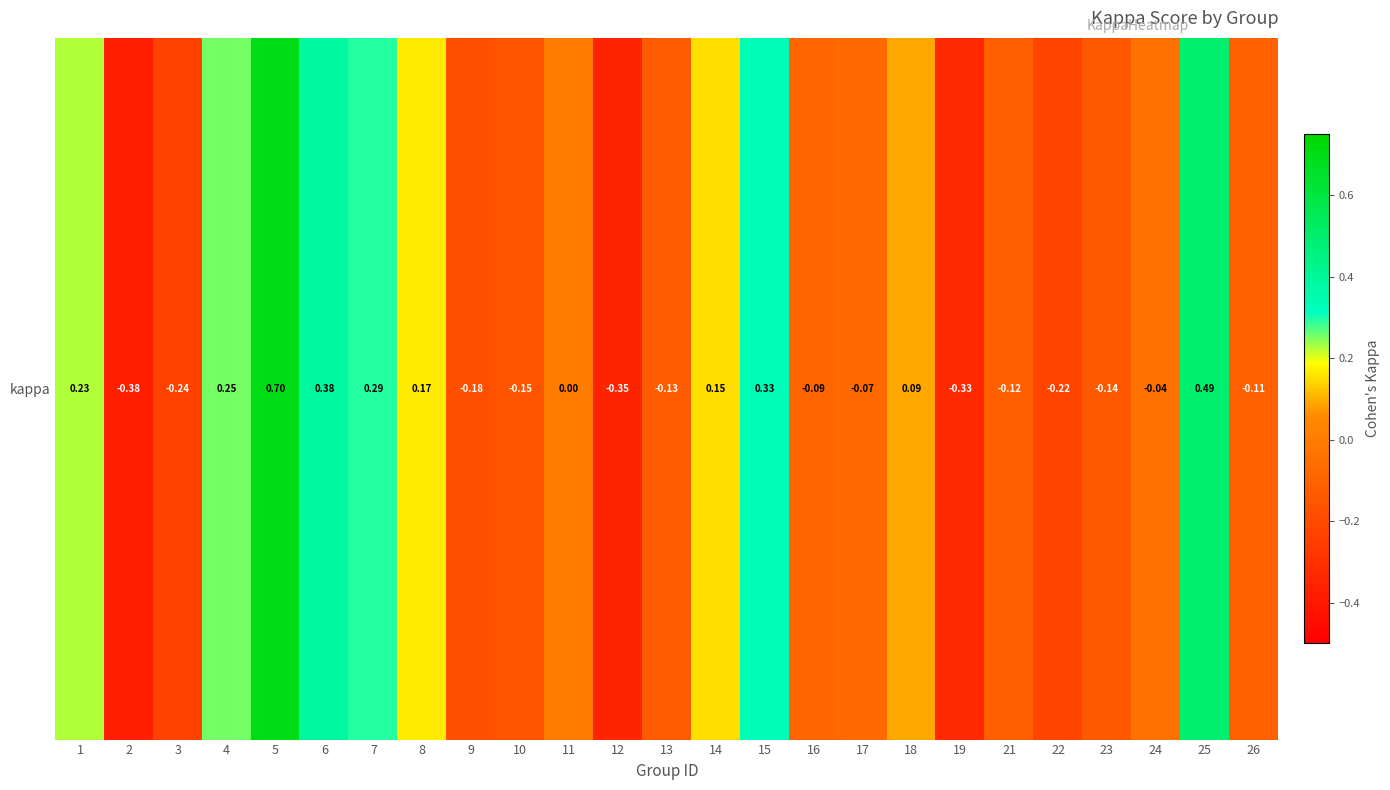

Rank the categories by value from lowest to highest.

2, 12, 19, 3, 22, 9, 10, 23, 13, 21, 26, 16, 17, 24, 11, 18, 14, 8, 1, 4, 7, 15, 6, 25, 5